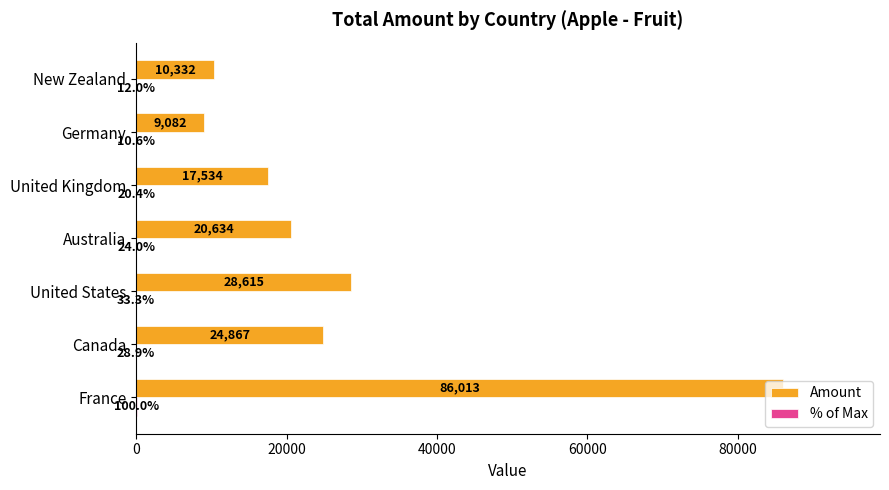

Which label corresponds to the largest value in the chart?

France